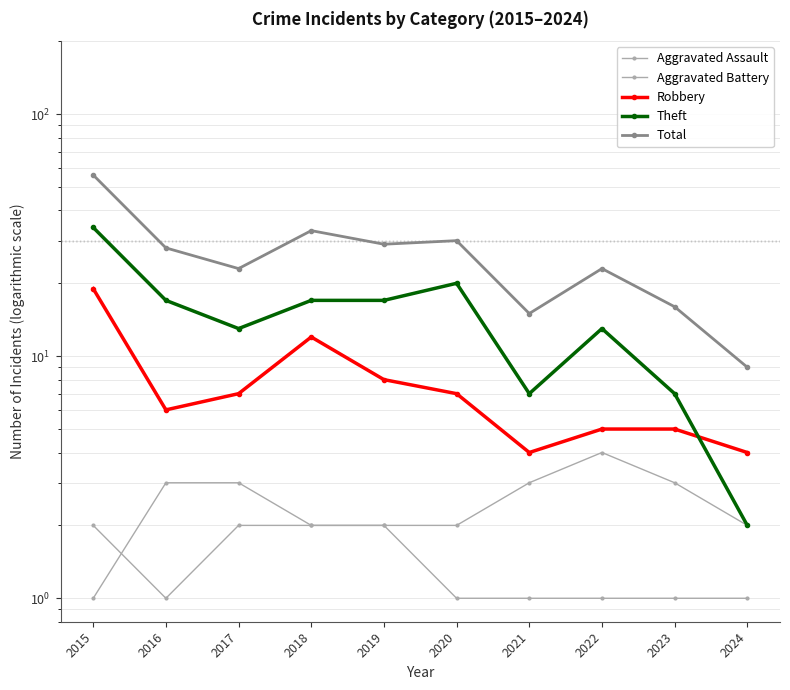

What is the spread (max minus min) of values at 2019?

27